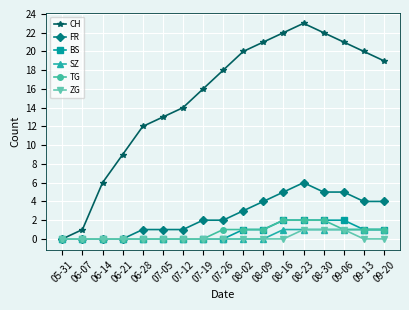

What is the maximum value for FR?

6